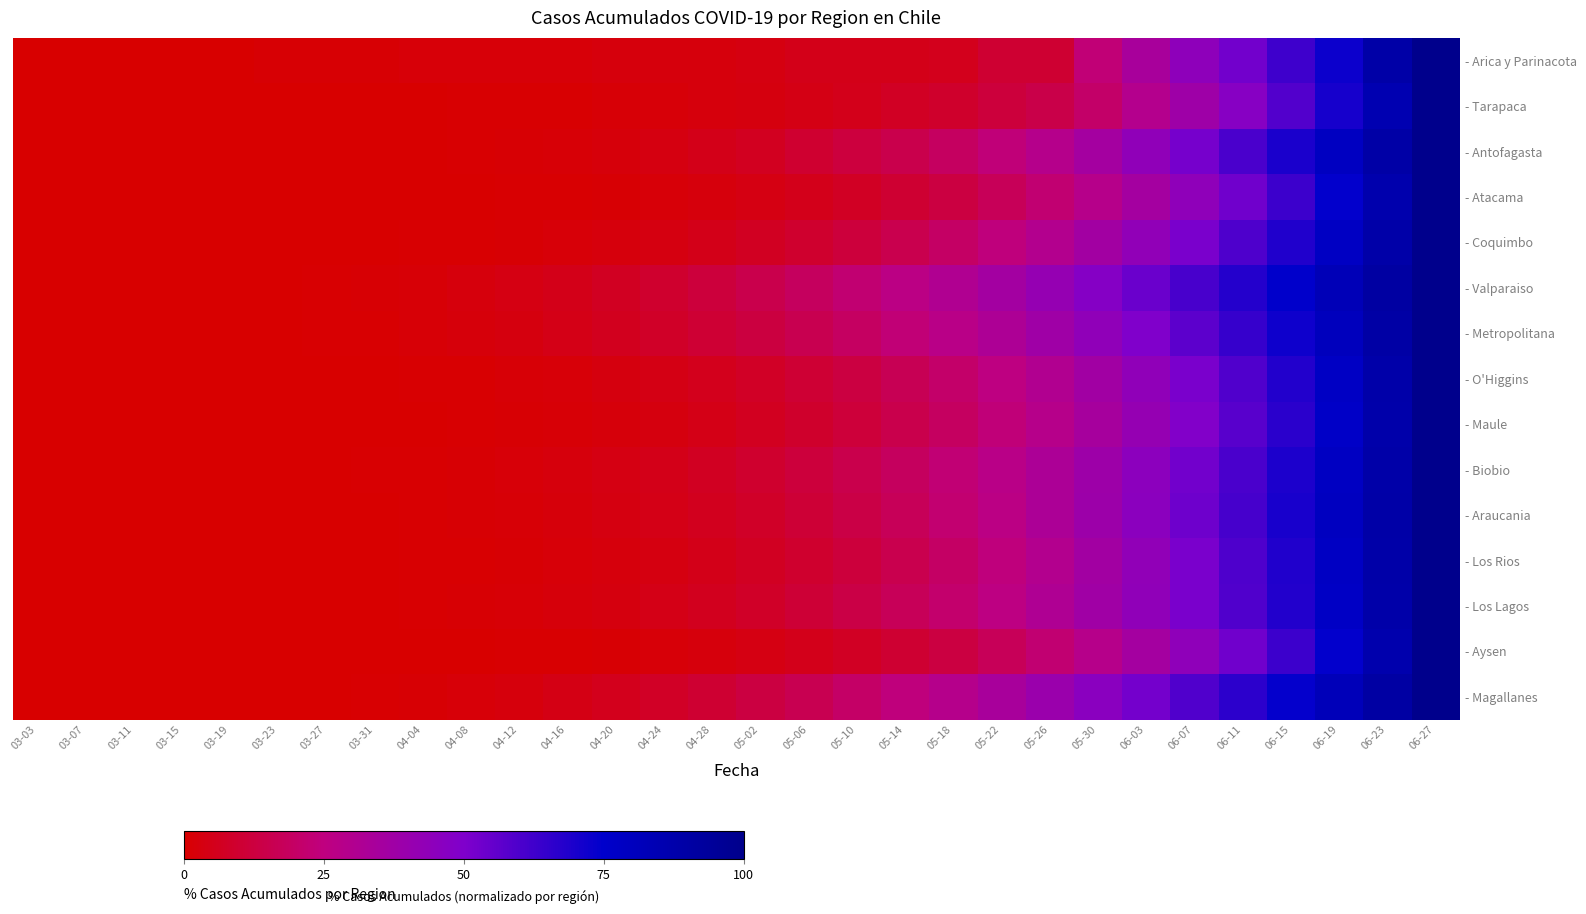

Reading left to right, what are all the values shown in this chart?

- Arica y Parinacota: 03-03=0.0	03-07=0.0	03-11=0.0	03-15=0.0	03-19=0.0	03-23=0.8	03-27=0.8	03-31=0.8	04-04=1.7	04-08=1.7	04-12=1.7	04-16=1.7	04-20=2.5	04-24=2.5	04-28=2.5	05-02=3.3	05-06=5.0	05-10=5.0	05-14=5.0	05-18=5.8	05-22=10.0	05-26=10.0	05-30=23.3	06-03=34.2	06-07=44.2	06-11=52.5	06-15=62.5	06-19=72.5	06-23=89.2	06-27=100.0
- Tarapaca: 03-03=0.0	03-07=0.0	03-11=0.0	03-15=0.0	03-19=0.0	03-23=0.0	03-27=0.0	03-31=0.0	04-04=0.0	04-08=0.6	04-12=0.6	04-16=0.6	04-20=1.2	04-24=1.8	04-28=2.4	05-02=2.9	05-06=4.1	05-10=5.3	05-14=7.1	05-18=8.8	05-22=11.8	05-26=14.7	05-30=20.6	06-03=29.4	06-07=38.2	06-11=47.1	06-15=58.8	06-19=70.6	06-23=85.3	06-27=100.0
- Antofagasta: 03-03=0.0	03-07=0.0	03-11=0.0	03-15=0.0	03-19=0.0	03-23=0.0	03-27=0.0	03-31=0.2	04-04=0.4	04-08=0.6	04-12=0.9	04-16=1.5	04-20=2.3	04-24=3.4	04-28=4.7	05-02=6.6	05-06=9.4	05-10=12.3	05-14=15.1	05-18=18.9	05-22=23.6	05-26=29.2	05-30=35.8	06-03=43.4	06-07=51.9	06-11=60.4	06-15=69.8	06-19=79.2	06-23=89.6	06-27=100.0
- Atacama: 03-03=0.0	03-07=0.0	03-11=0.0	03-15=0.0	03-19=0.0	03-23=0.0	03-27=0.0	03-31=0.0	04-04=0.2	04-08=0.2	04-12=0.4	04-16=0.6	04-20=1.0	04-24=1.6	04-28=2.4	05-02=3.7	05-06=5.1	05-10=7.1	05-14=9.8	05-18=13.3	05-22=17.3	05-26=22.4	05-30=28.6	06-03=35.7	06-07=43.9	06-11=53.1	06-15=63.3	06-19=74.5	06-23=86.7	06-27=100.0
- Coquimbo: 03-03=0.0	03-07=0.0	03-11=0.0	03-15=0.0	03-19=0.0	03-23=0.0	03-27=0.1	03-31=0.3	04-04=0.4	04-08=0.7	04-12=1.1	04-16=1.7	04-20=2.5	04-24=3.5	04-28=4.9	05-02=6.7	05-06=9.1	05-10=11.9	05-14=15.4	05-18=19.6	05-22=24.5	05-26=30.1	05-30=36.4	06-03=43.4	06-07=51.0	06-11=59.4	06-15=68.5	06-19=78.3	06-23=88.8	06-27=100.0
- Valparaiso: 03-03=0.0	03-07=0.0	03-11=0.0	03-15=0.0	03-19=0.1	03-23=0.2	03-27=0.4	03-31=0.8	04-04=1.5	04-08=2.4	04-12=3.6	04-16=5.1	04-20=6.9	04-24=9.2	04-28=11.9	05-02=15.0	05-06=18.4	05-10=22.3	05-14=26.6	05-18=31.2	05-22=36.3	05-26=41.8	05-30=47.7	06-03=53.9	06-07=60.6	06-11=67.7	06-15=75.2	06-19=83.0	06-23=91.3	06-27=100.0
- Metropolitana: 03-03=0.0	03-07=0.0	03-11=0.0	03-15=0.0	03-19=0.1	03-23=0.2	03-27=0.4	03-31=0.8	04-04=1.3	04-08=2.1	04-12=3.1	04-16=4.4	04-20=6.0	04-24=7.9	04-28=10.2	05-02=12.9	05-06=15.9	05-10=19.4	05-14=23.2	05-18=27.6	05-22=32.4	05-26=37.6	05-30=43.4	06-03=49.8	06-07=56.6	06-11=64.1	06-15=72.1	06-19=80.8	06-23=90.1	06-27=100.0
- O'Higgins: 03-03=0.0	03-07=0.0	03-11=0.0	03-15=0.0	03-19=0.0	03-23=0.1	03-27=0.1	03-31=0.2	04-04=0.4	04-08=0.7	04-12=1.2	04-16=1.8	04-20=2.7	04-24=4.0	04-28=5.6	05-02=7.7	05-06=10.2	05-10=13.2	05-14=16.8	05-18=20.9	05-22=25.5	05-26=30.8	05-30=36.8	06-03=43.4	06-07=50.9	06-11=59.0	06-15=68.0	06-19=77.8	06-23=88.5	06-27=100.0
- Maule: 03-03=0.0	03-07=0.0	03-11=0.0	03-15=0.0	03-19=0.0	03-23=0.0	03-27=0.1	03-31=0.1	04-04=0.3	04-08=0.5	04-12=0.8	04-16=1.3	04-20=2.1	04-24=3.1	04-28=4.5	05-02=6.3	05-06=8.7	05-10=11.5	05-14=15.0	05-18=19.0	05-22=23.6	05-26=28.8	05-30=34.8	06-03=41.6	06-07=49.1	06-11=57.5	06-15=66.7	06-19=76.9	06-23=88.0	06-27=100.0
- Biobio: 03-03=0.0	03-07=0.0	03-11=0.0	03-15=0.0	03-19=0.1	03-23=0.1	03-27=0.2	03-31=0.4	04-04=0.7	04-08=1.1	04-12=1.6	04-16=2.4	04-20=3.5	04-24=5.0	04-28=6.8	05-02=9.1	05-06=11.8	05-10=14.9	05-14=18.5	05-18=22.7	05-22=27.4	05-26=32.7	05-30=38.6	06-03=45.2	06-07=52.5	06-11=60.5	06-15=69.2	06-19=78.7	06-23=88.9	06-27=100.0
- Araucania: 03-03=0.0	03-07=0.0	03-11=0.0	03-15=0.0	03-19=0.0	03-23=0.1	03-27=0.2	03-31=0.4	04-04=0.6	04-08=1.0	04-12=1.5	04-16=2.2	04-20=3.1	04-24=4.4	04-28=6.0	05-02=8.1	05-06=10.6	05-10=13.8	05-14=17.5	05-18=21.9	05-22=26.9	05-26=32.5	05-30=38.8	06-03=45.6	06-07=53.1	06-11=61.3	06-15=70.0	06-19=79.4	06-23=89.4	06-27=100.0
- Los Rios: 03-03=0.0	03-07=0.0	03-11=0.0	03-15=0.0	03-19=0.0	03-23=0.0	03-27=0.1	03-31=0.3	04-04=0.4	04-08=0.7	04-12=1.1	04-16=1.7	04-20=2.5	04-24=3.5	04-28=4.9	05-02=6.7	05-06=9.1	05-10=11.9	05-14=15.4	05-18=19.6	05-22=24.5	05-26=30.1	05-30=36.4	06-03=43.4	06-07=51.0	06-11=59.4	06-15=68.5	06-19=78.3	06-23=88.8	06-27=100.0
- Los Lagos: 03-03=0.0	03-07=0.0	03-11=0.0	03-15=0.0	03-19=0.0	03-23=0.1	03-27=0.2	03-31=0.3	04-04=0.5	04-08=0.8	04-12=1.3	04-16=2.0	04-20=3.0	04-24=4.4	04-28=6.1	05-02=8.2	05-06=10.8	05-10=13.8	05-14=17.3	05-18=21.4	05-22=26.0	05-26=31.2	05-30=37.1	06-03=43.7	06-07=51.0	06-11=59.1	06-15=68.0	06-19=77.7	06-23=88.4	06-27=100.0
- Aysen: 03-03=0.0	03-07=0.0	03-11=0.0	03-15=0.0	03-19=0.0	03-23=0.0	03-27=0.0	03-31=0.0	04-04=0.2	04-08=0.2	04-12=0.4	04-16=0.6	04-20=1.0	04-24=1.6	04-28=2.4	05-02=3.7	05-06=5.1	05-10=7.1	05-14=9.8	05-18=13.3	05-22=17.3	05-26=22.4	05-30=28.6	06-03=35.7	06-07=43.9	06-11=53.1	06-15=63.3	06-19=74.5	06-23=86.7	06-27=100.0
- Magallanes: 03-03=0.0	03-07=0.0	03-11=0.0	03-15=0.0	03-19=0.0	03-23=0.1	03-27=0.2	03-31=0.4	04-04=0.9	04-08=1.6	04-12=2.6	04-16=3.9	04-20=5.6	04-24=7.6	04-28=10.1	05-02=13.0	05-06=16.4	05-10=20.2	05-14=24.4	05-18=29.1	05-22=34.2	05-26=39.8	05-30=45.8	06-03=52.2	06-07=59.1	06-11=66.4	06-15=74.1	06-19=82.3	06-23=90.9	06-27=100.0